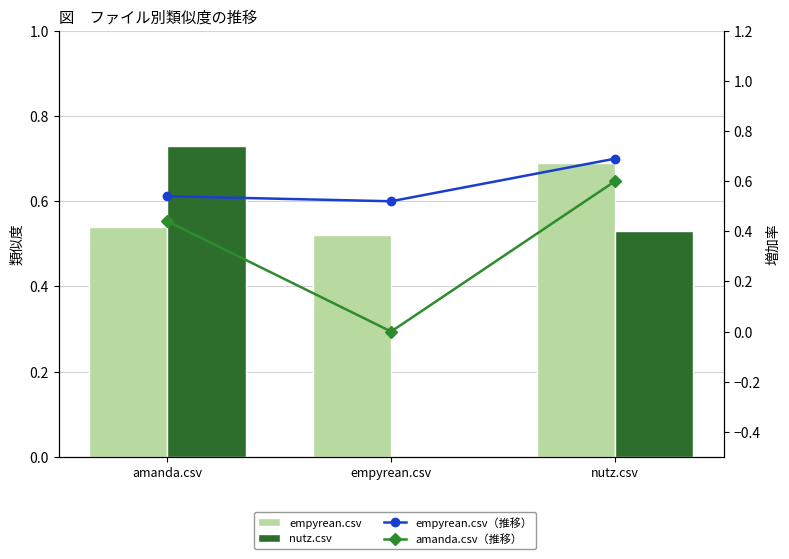

Which has a higher value, amanda.csv or nutz.csv?

nutz.csv